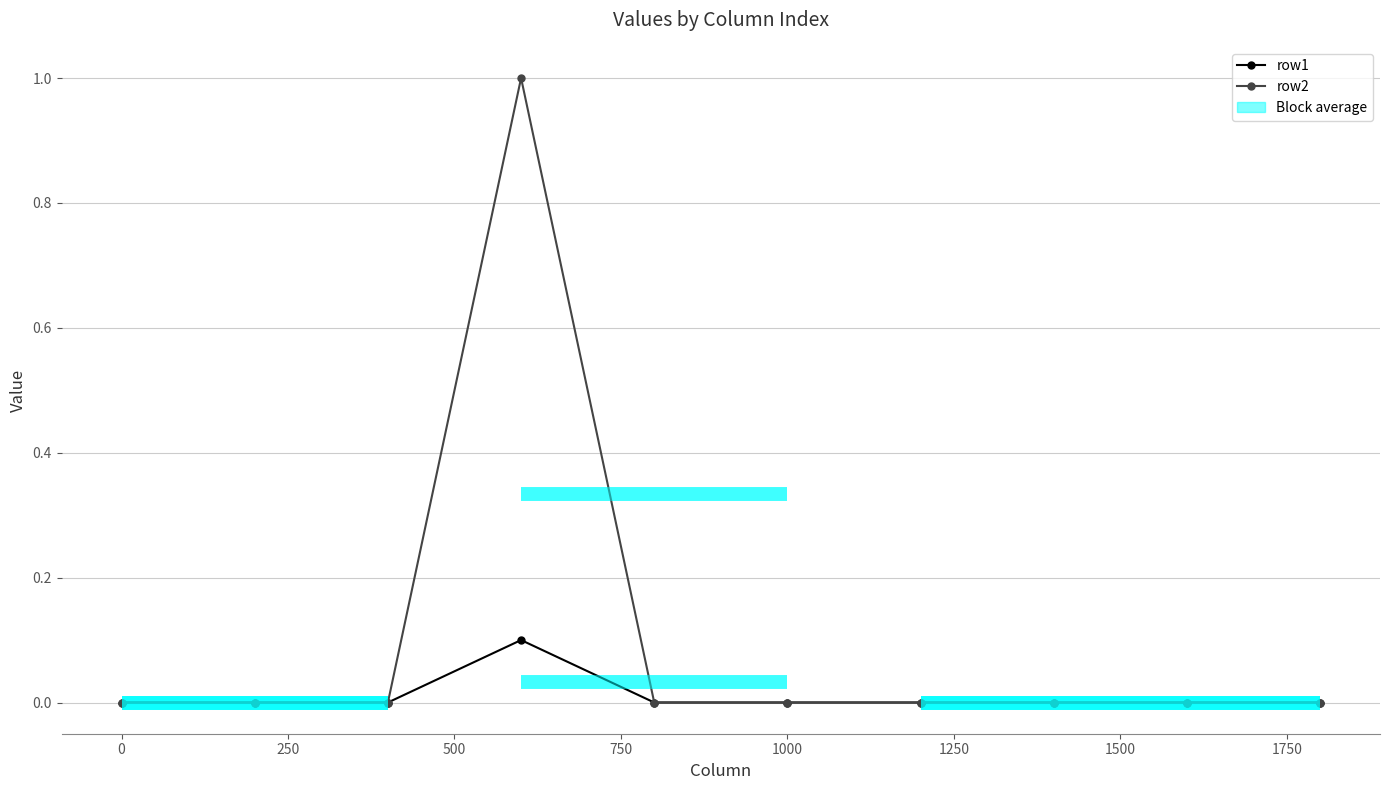

True or false: row1 and row2 intersect in this chart.

False